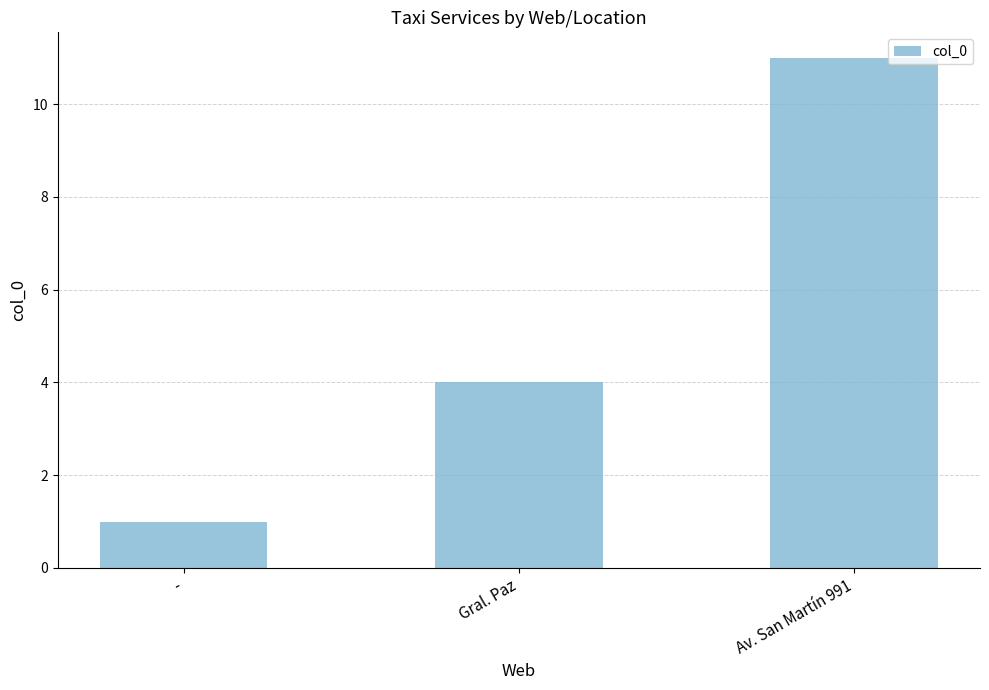

How many values are between 1 and 11?

3